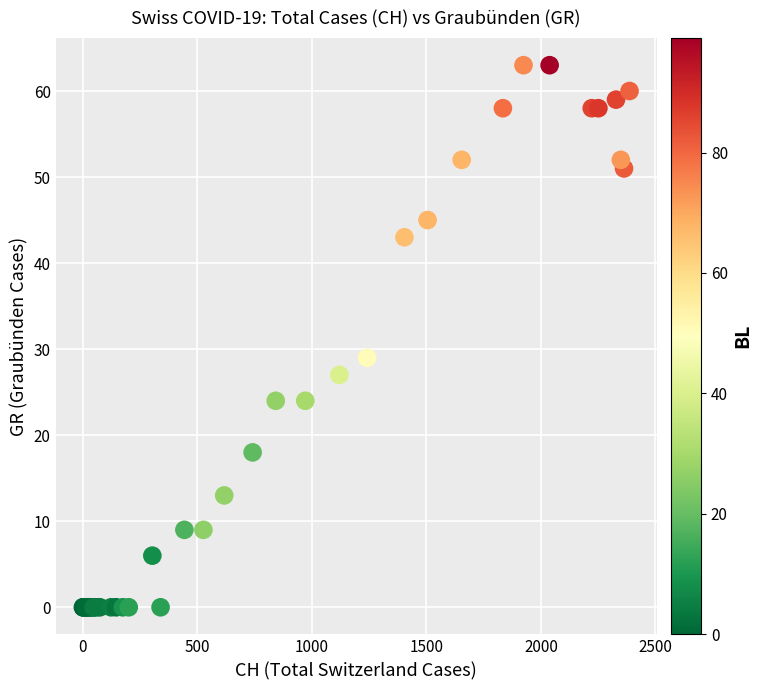

What Y value in the scatter plot is closest to 31?

29